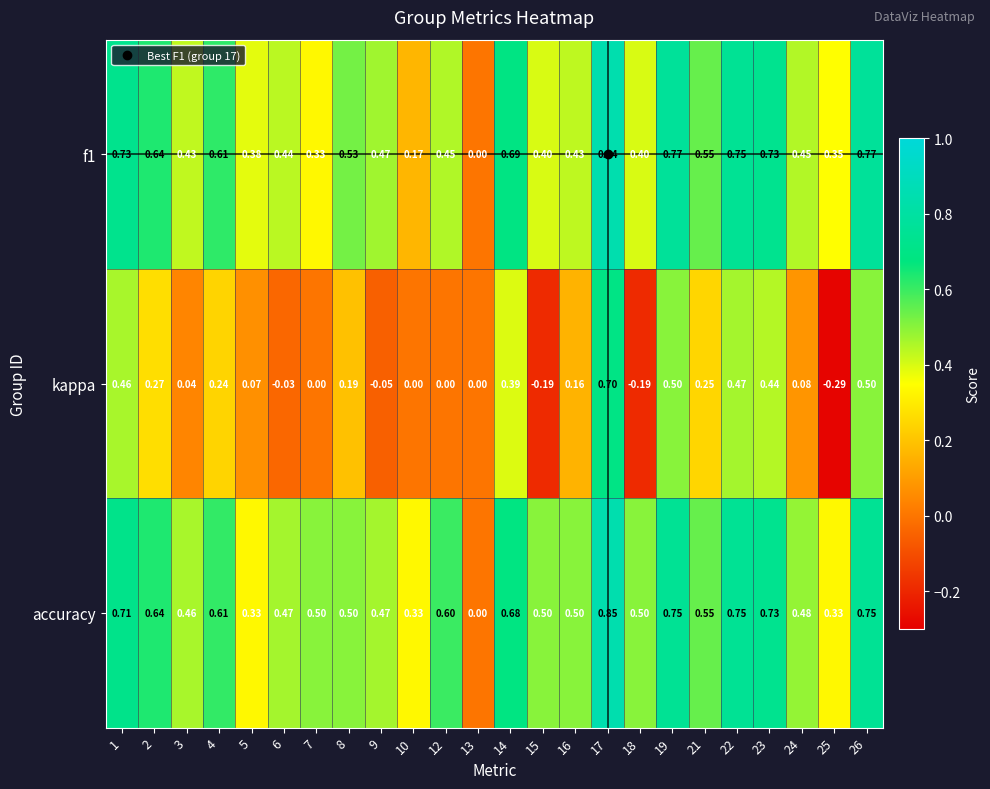

Which series has the largest total across all categories?

accuracy